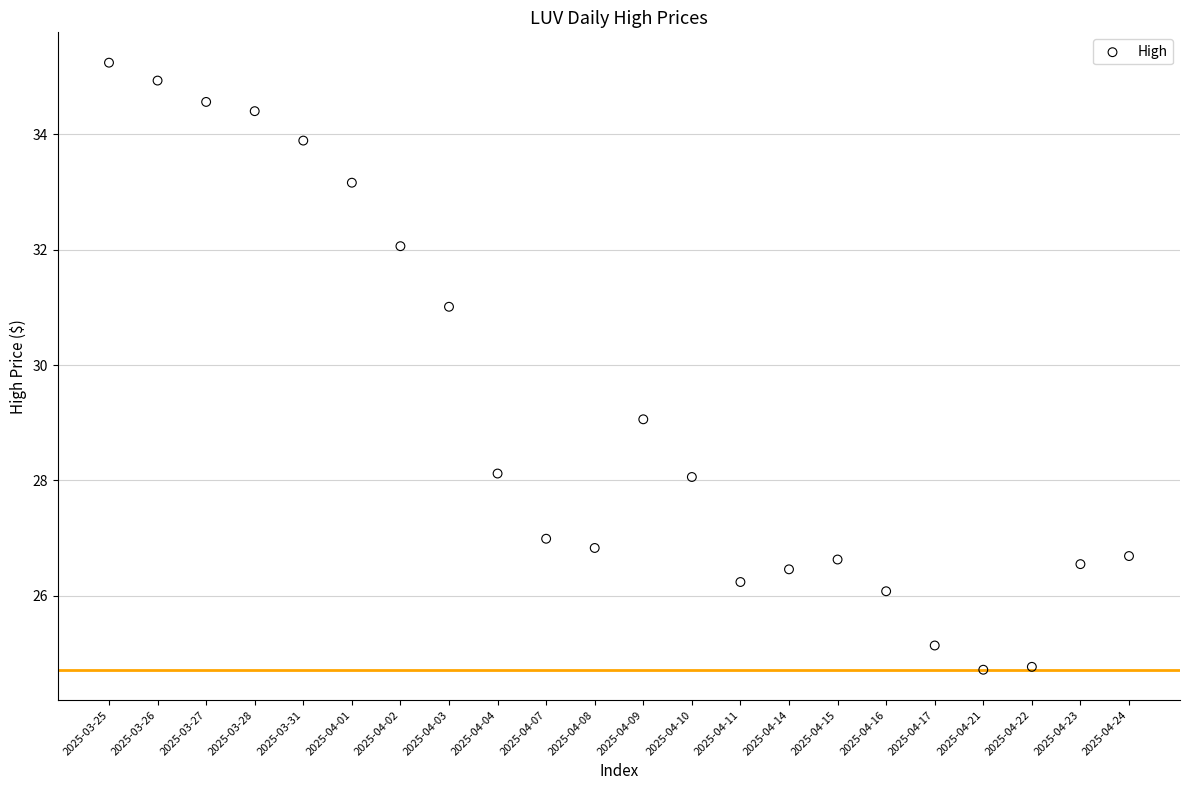

What is the range of Y values (max minus min)?

10.5